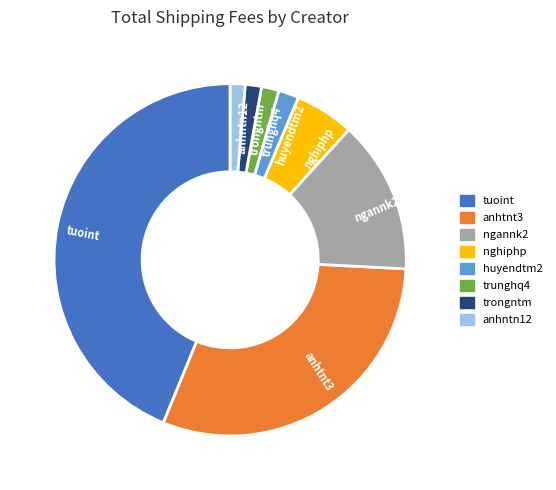

Is there a majority slice in this chart?

No